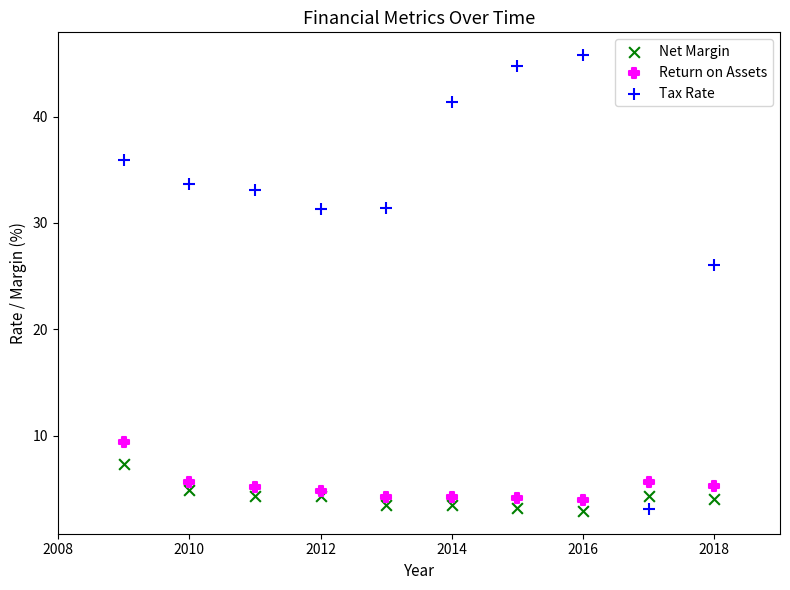

What is the X range (max minus min) for the scatter plot?

9.0